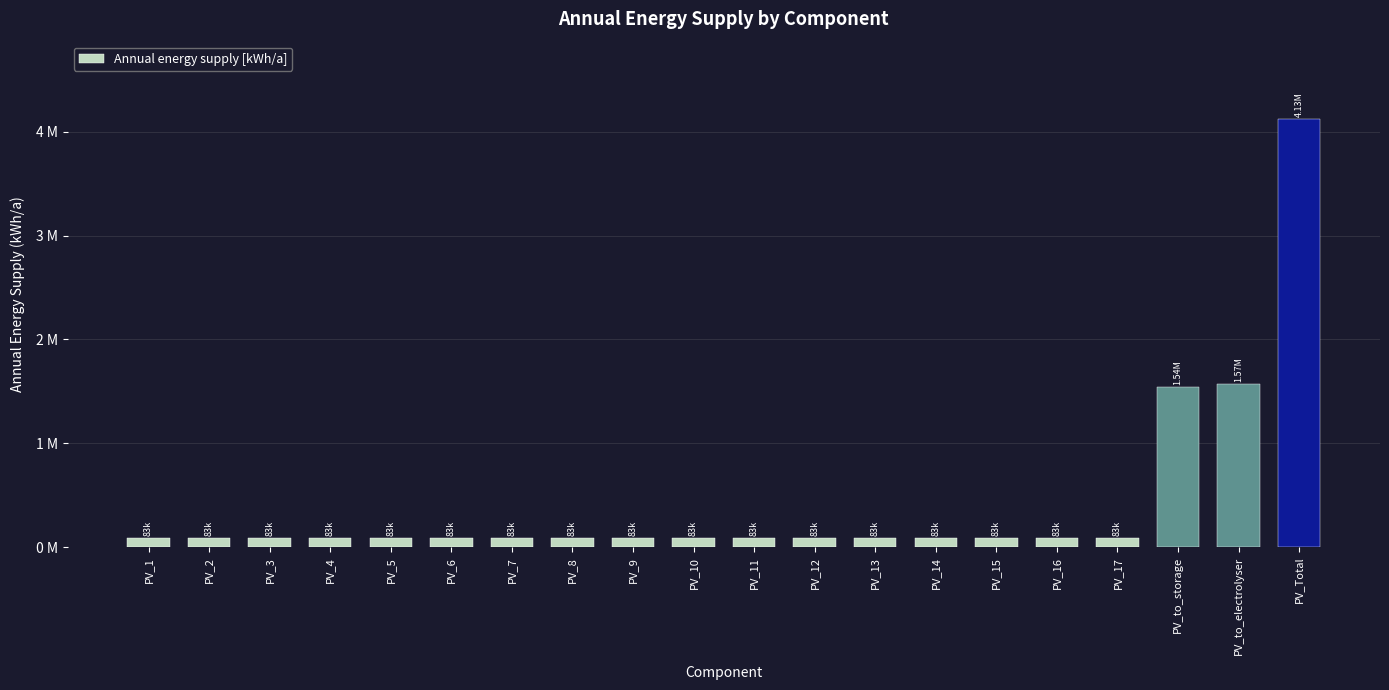

Which has a higher value, PV_10 or PV_16?

PV_10